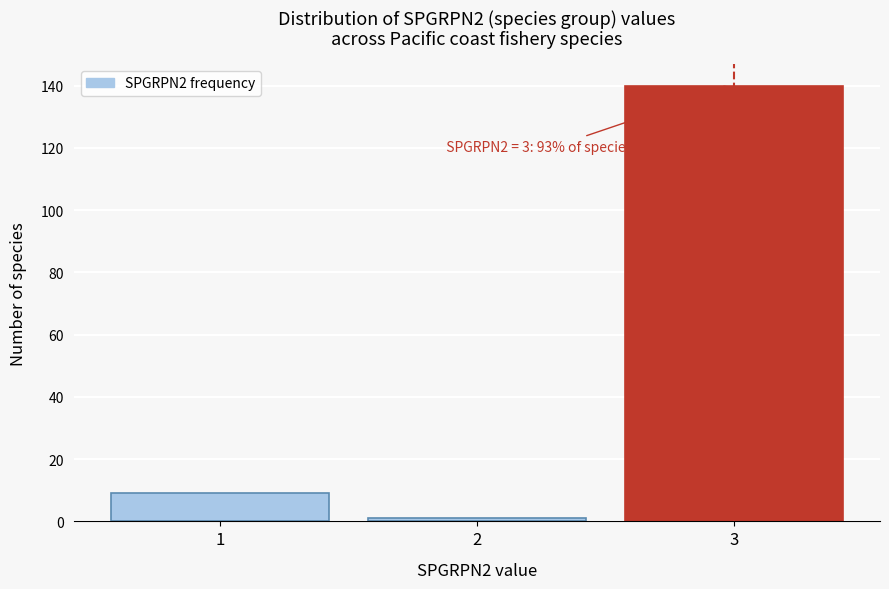

Reading right to left, list all the values displayed in this chart.

140	1	9